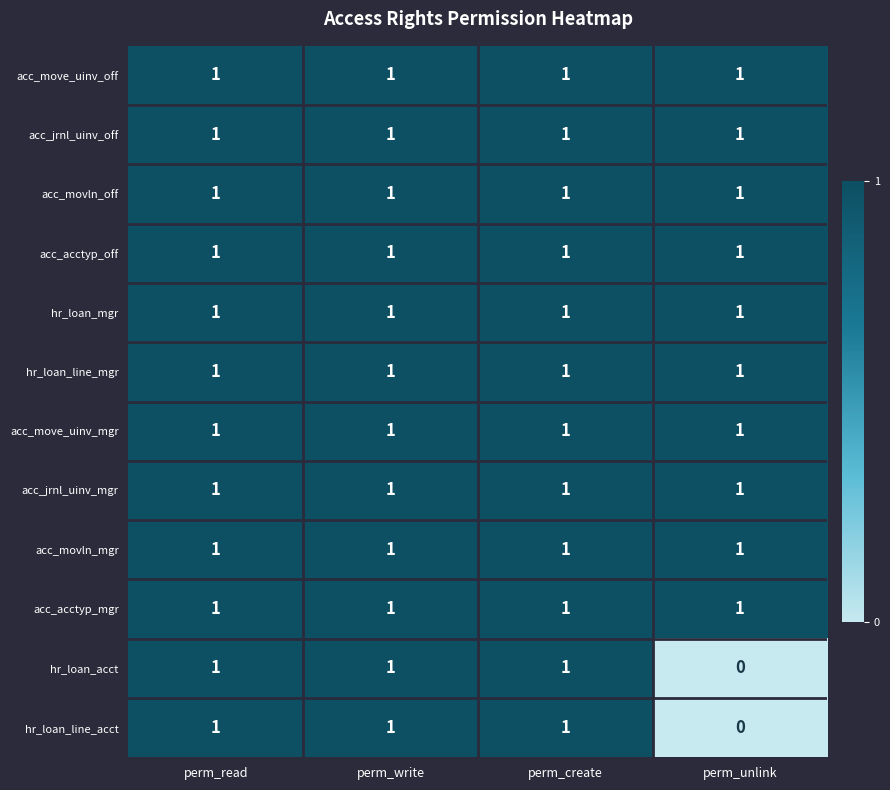

Which label corresponds to the smallest value in the chart?

perm_unlink